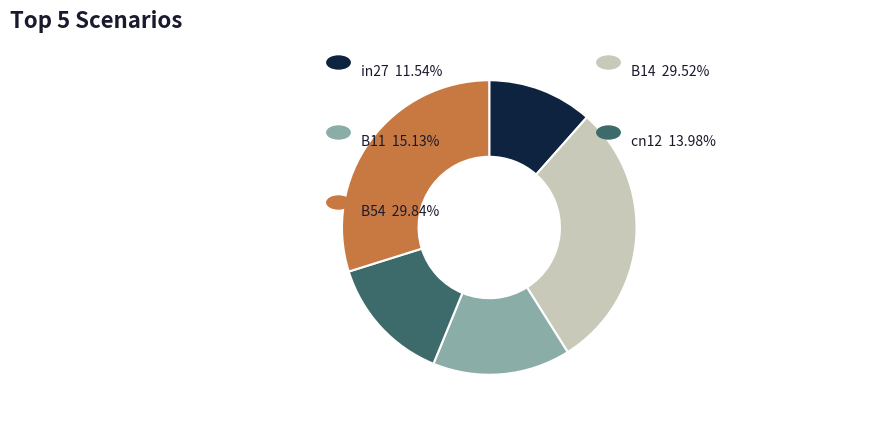

Is there a majority slice in this chart?

No